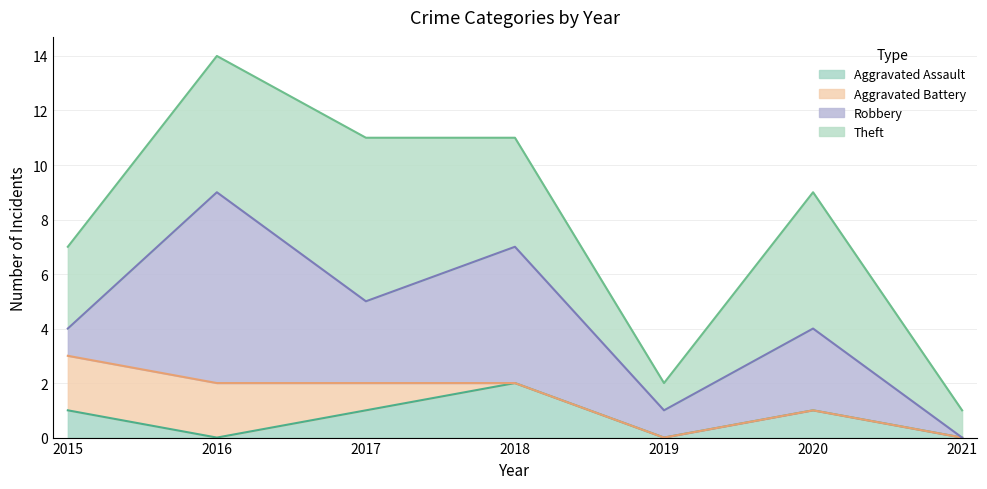

How many lines are shown in the chart?

4